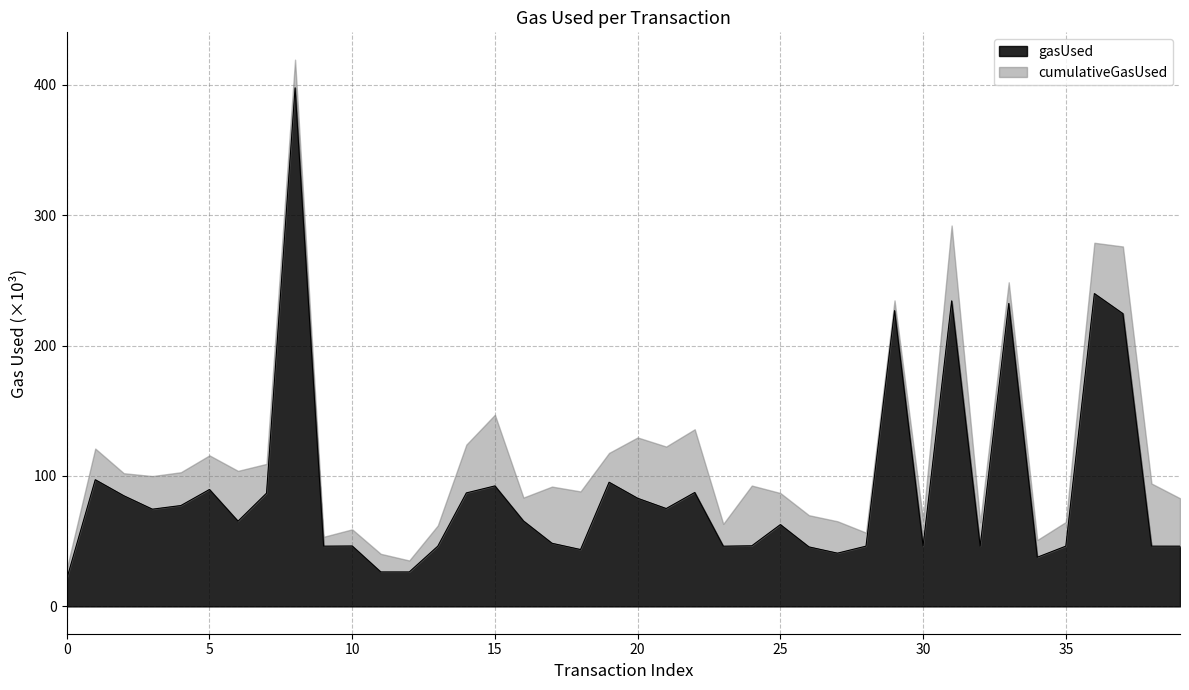

Which has a higher value, 26 or 8?

8